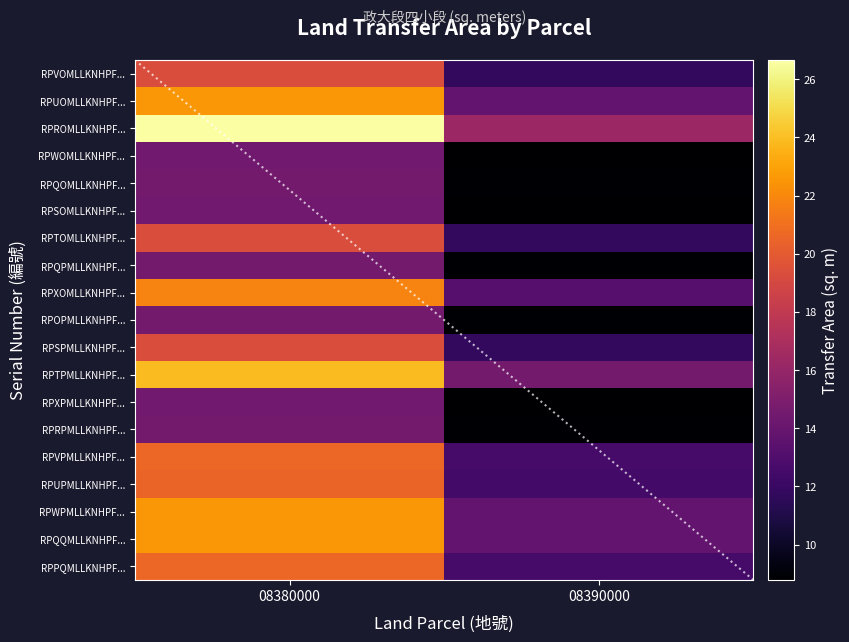

The RPXPMLLKNHPF... series shows 13.9 at 08390000. True or false?

False